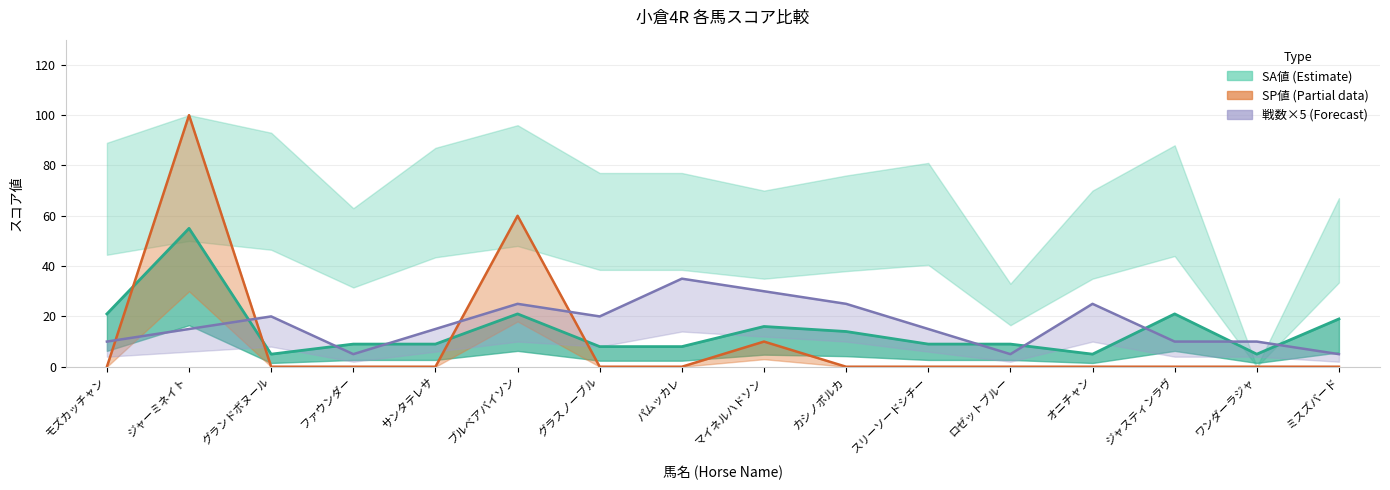

Reading left to right, list all the values displayed in this chart.

総合値: モズカッチャン=21	ジャーミネイト=55	グランドボヌール=5	ファウンダー=9	サンタテレサ=9	ブルベアバイソン=21	グラスノーブル=8	パムッカレ=8	マイネルハドソン=16	カシノポルカ=14	スリーソードシチー=9	ロゼットブルー=9	オニチャン=5	ジャスティンラヴ=21	ワンダーラジャ=5	ミスズバード=19
SP値: モズカッチャン=0	ジャーミネイト=100	グランドボヌール=0	ファウンダー=0	サンタテレサ=0	ブルベアバイソン=60	グラスノーブル=0	パムッカレ=0	マイネルハドソン=10	カシノポルカ=0	スリーソードシチー=0	ロゼットブルー=0	オニチャン=0	ジャスティンラヴ=0	ワンダーラジャ=0	ミスズバード=0
戦数: モズカッチャン=10	ジャーミネイト=15	グランドボヌール=20	ファウンダー=5	サンタテレサ=15	ブルベアバイソン=25	グラスノーブル=20	パムッカレ=35	マイネルハドソン=30	カシノポルカ=25	スリーソードシチー=15	ロゼットブルー=5	オニチャン=25	ジャスティンラヴ=10	ワンダーラジャ=10	ミスズバード=5